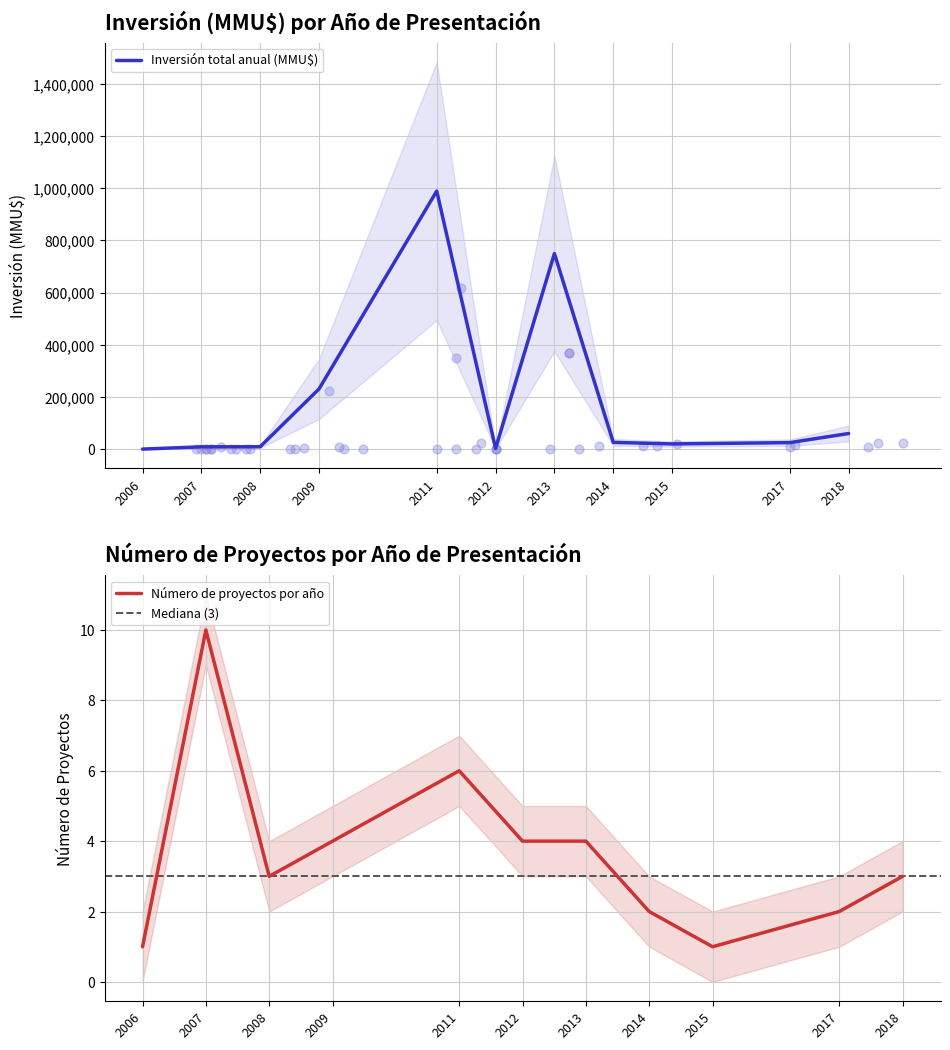

What is the maximum value for Inversión total anual (MMU$)?

989000